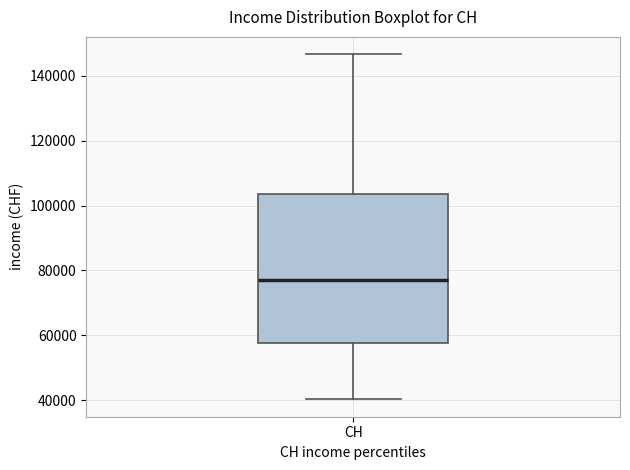

Read this box plot against the y-axis: the position of the median line, the range covered by the box, and the ends of both whiskers. The values are not printed on the chart, so give them approximately, as read against the axis.

median 78000, box 58000 to 104000, whiskers 40000 to 146000